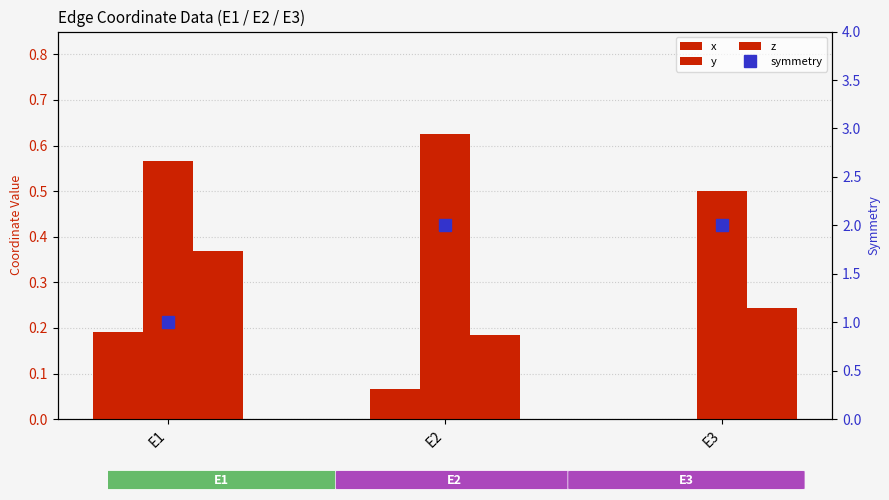

What is the value of the z bar at the 1st from the left?

0.4